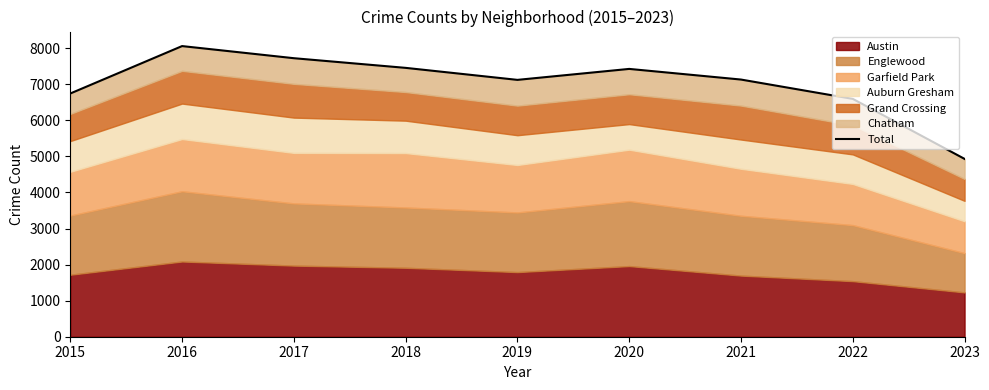

Reading left to right, list all the values displayed in this chart.

2015=6744	2016=8059	2017=7723	2018=7455	2019=7122	2020=7426	2021=7131	2022=6595	2023=4931